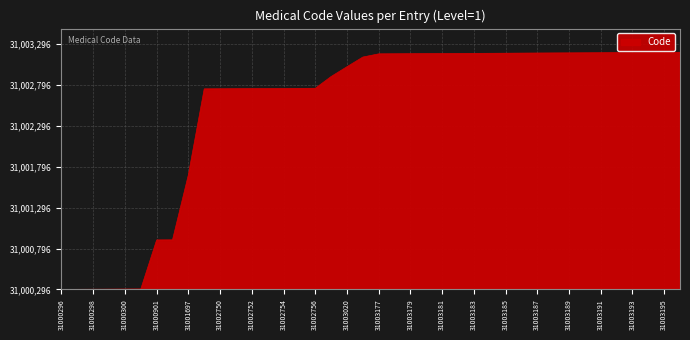

What is the difference between the second highest and second lowest values?

2898